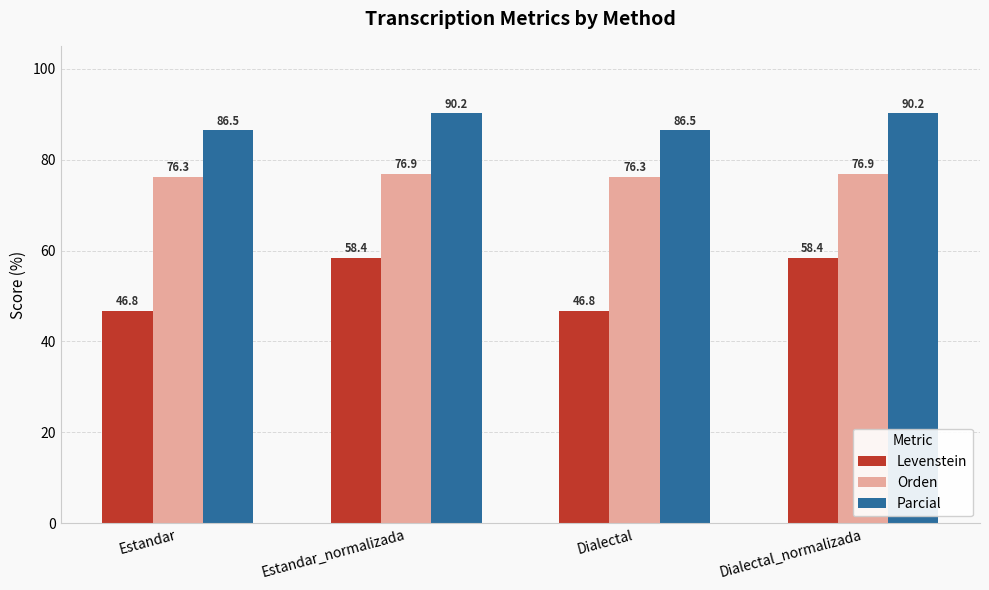

Rank the series by their average value, from lowest to highest.

Levenstein, Orden, Parcial